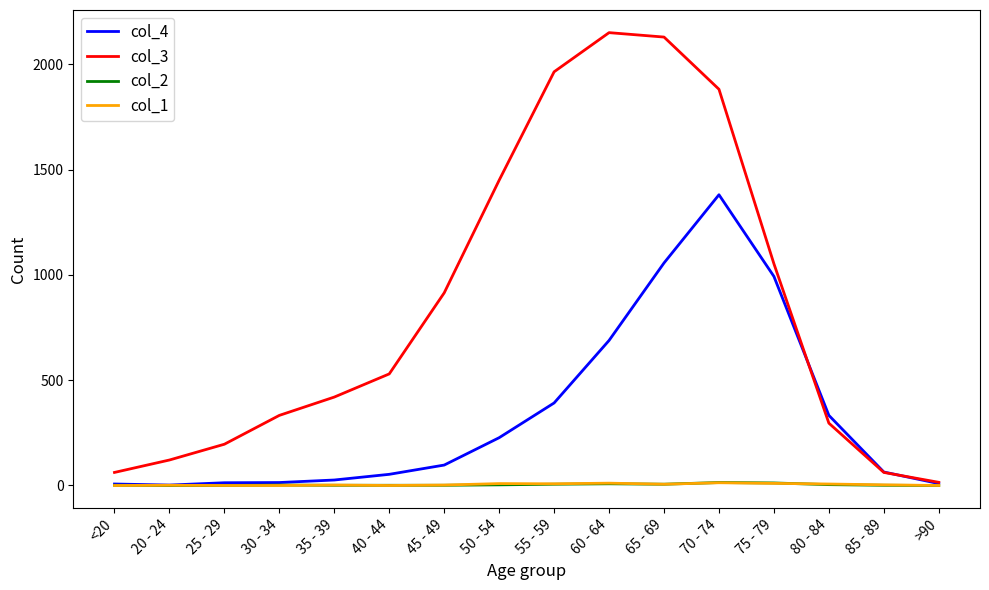

Which series has the widest spread of values?

col_3